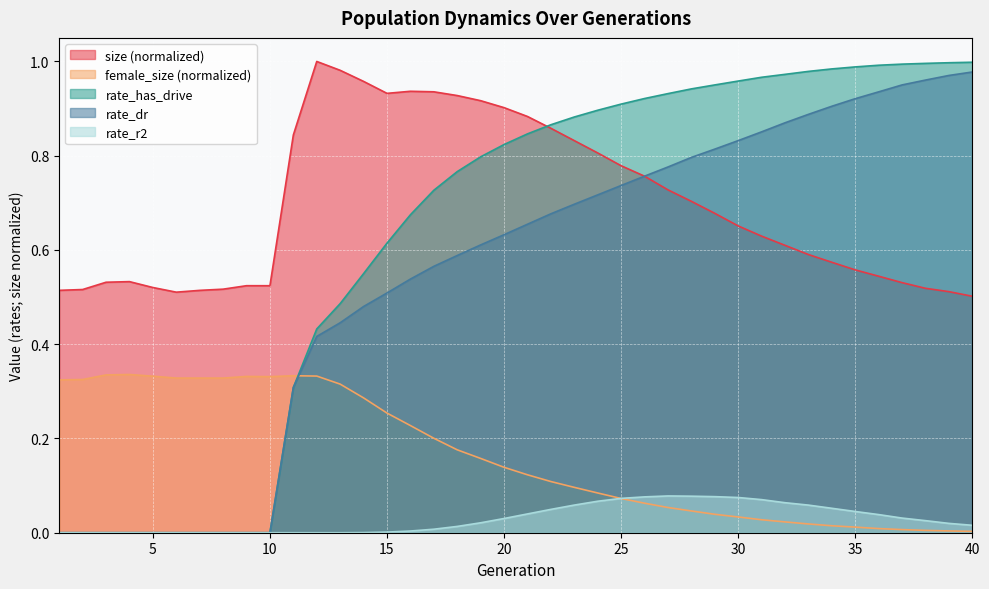

The value of size at 25 is 0.8. True or false?

True